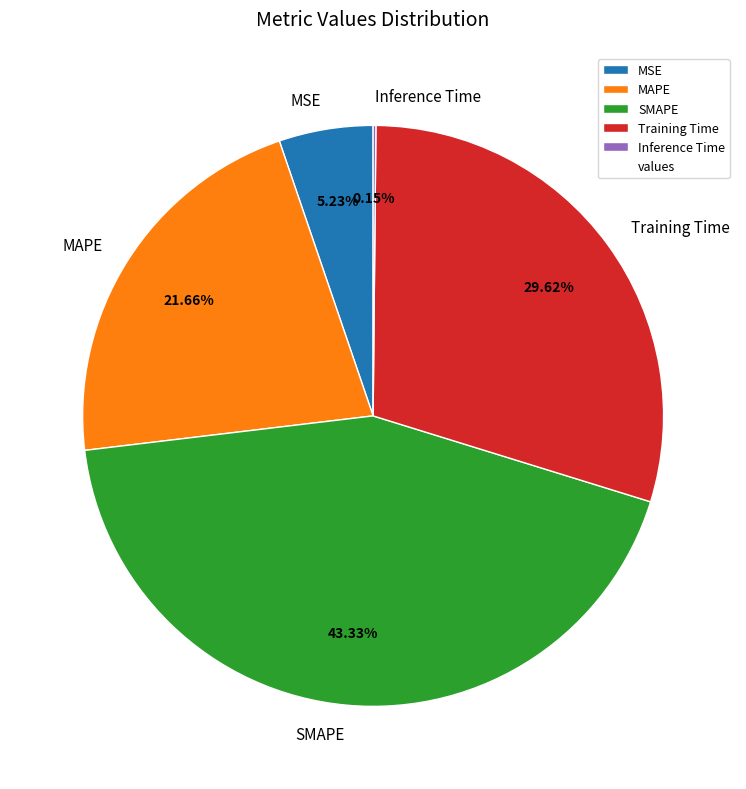

What portion of the pie excludes MAPE?

78.3%